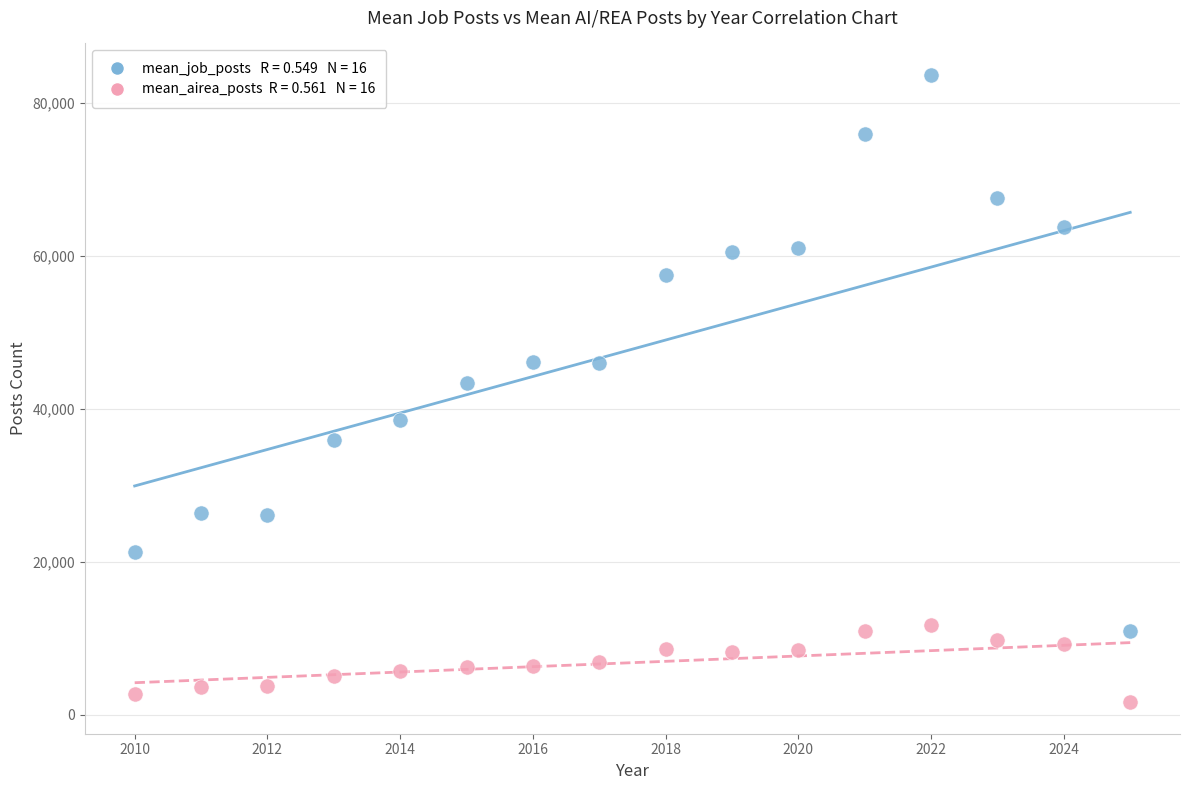

Across all data points, what is the range of X values (max minus min)?

15.0